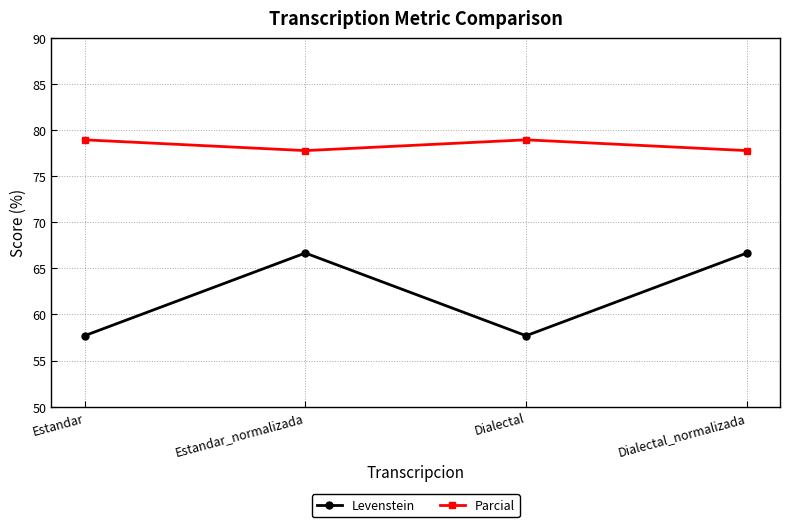

List the series in order of their peak value, highest first.

Parcial, Levenstein